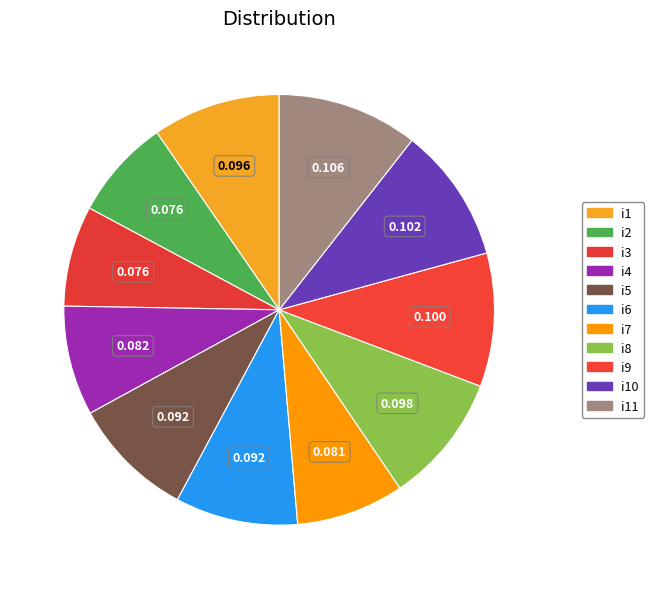

To the nearest percent, what is the difference between the largest and smallest slice percentages?

3%